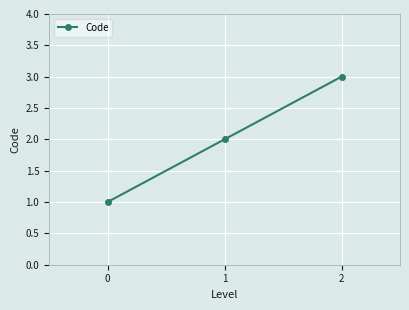

Count the number of categories in the chart.

3